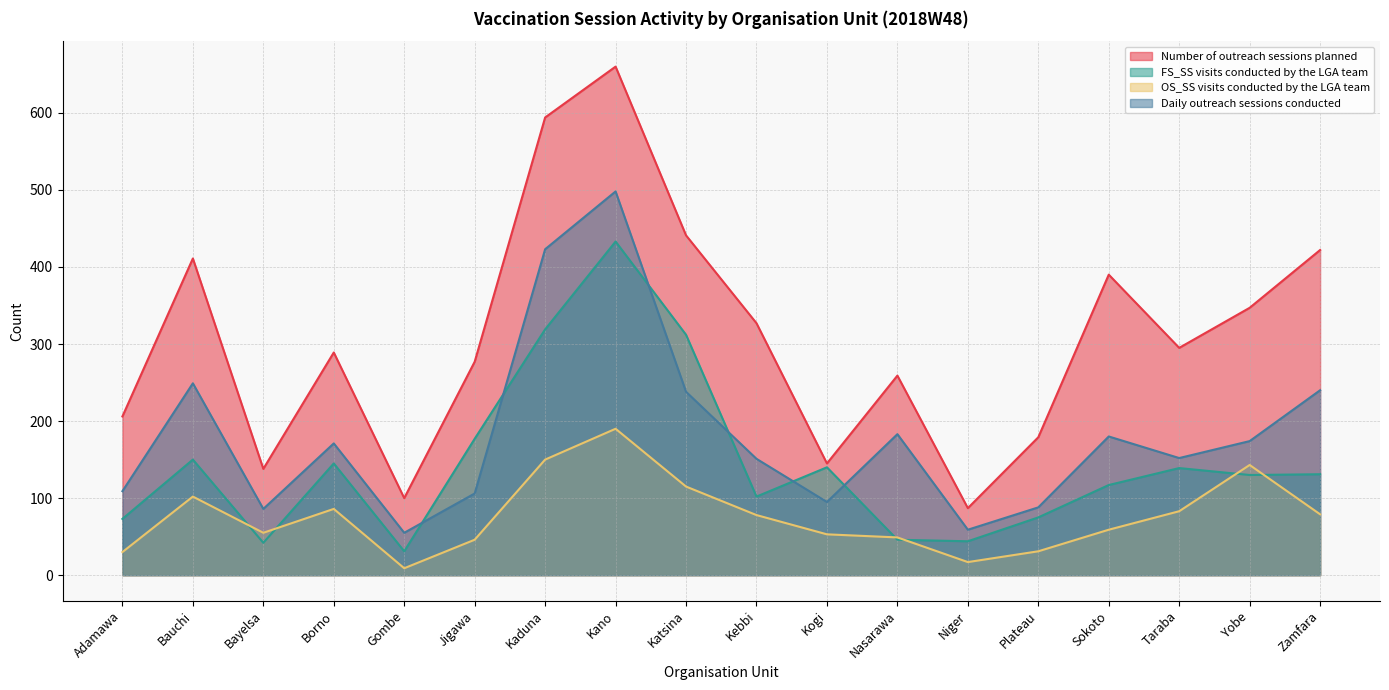

What is the maximum value for Daily outreach sessions conducted?

498